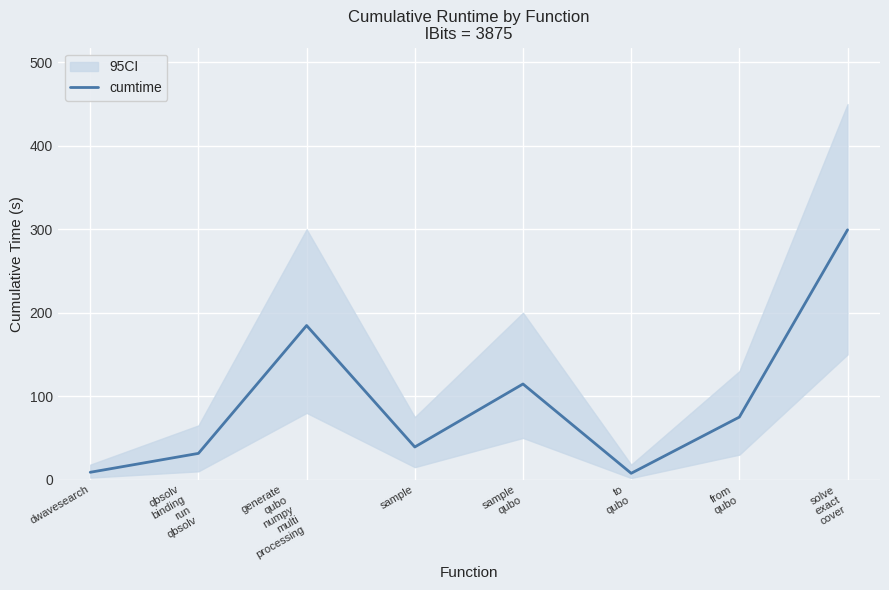

Reading right to left, transcribe all the data shown in this chart.

solve
exact
cover=299.3	from
qubo=75.0	to
qubo=7.6	sample
qubo=114.6	sample=39.2	generate
qubo
numpy
multi
processing=184.7	qbsolv
binding
run
qbsolv=31.5	dwavesearch=8.9